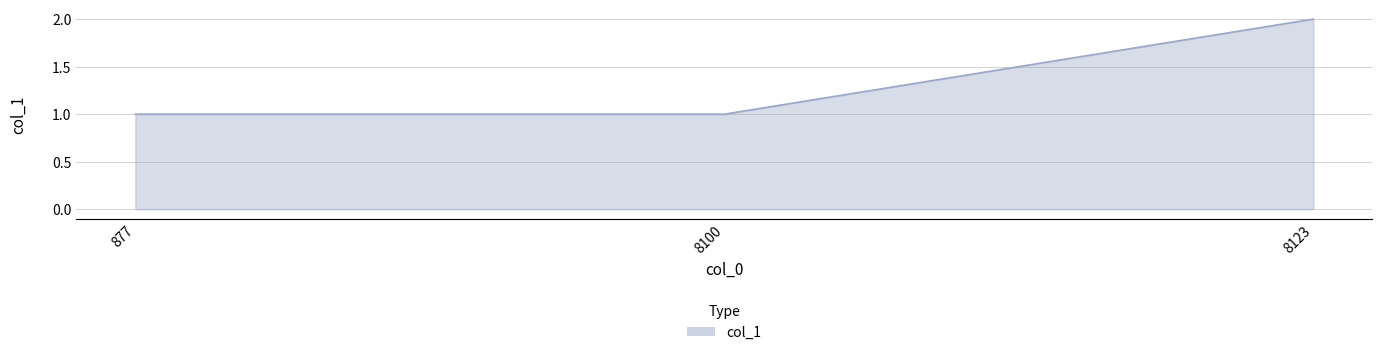

What is the ratio of the value at 8100 to the value at 8123?

0.5